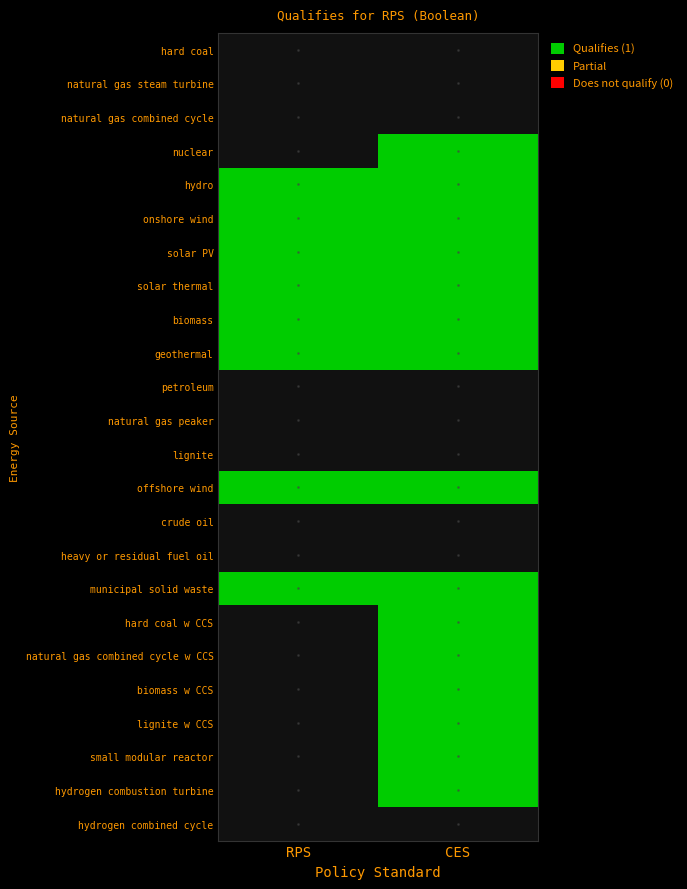

Between RPS and CES, which is larger?

RPS